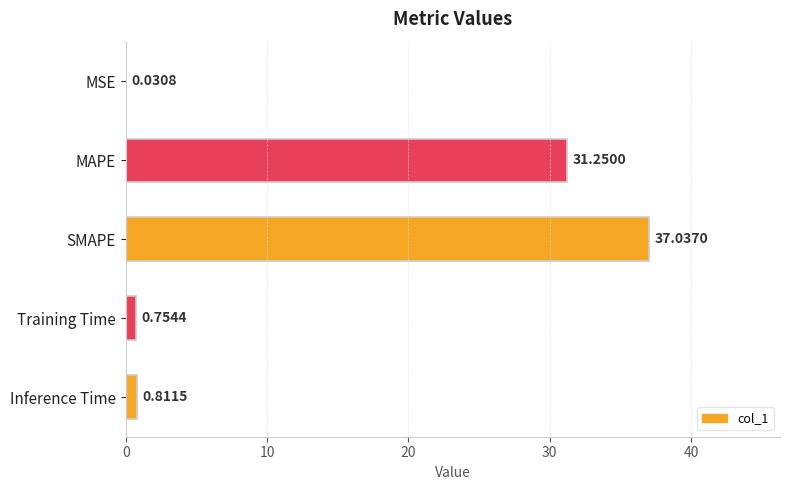

Which category has the highest value across all series?

SMAPE